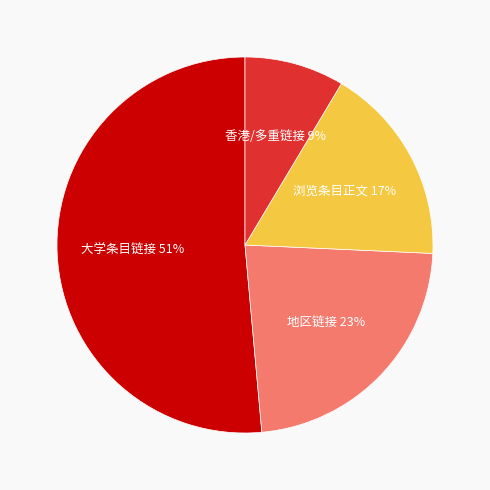

What is the ratio of the value at 香港/多重链接 to the value at 地区链接?

0.4